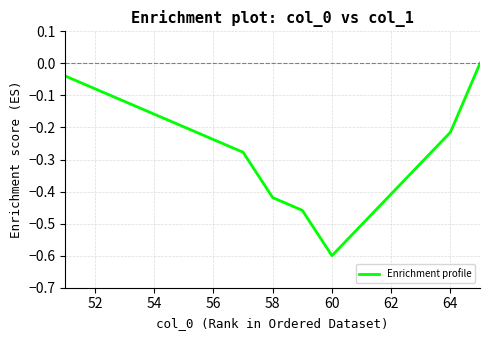

What is the difference between the maximum and minimum values?

0.6